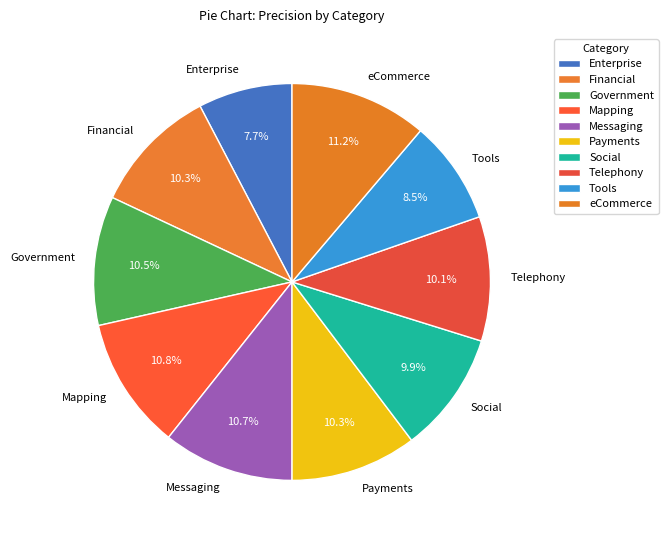

Count the number of slices in the pie.

10